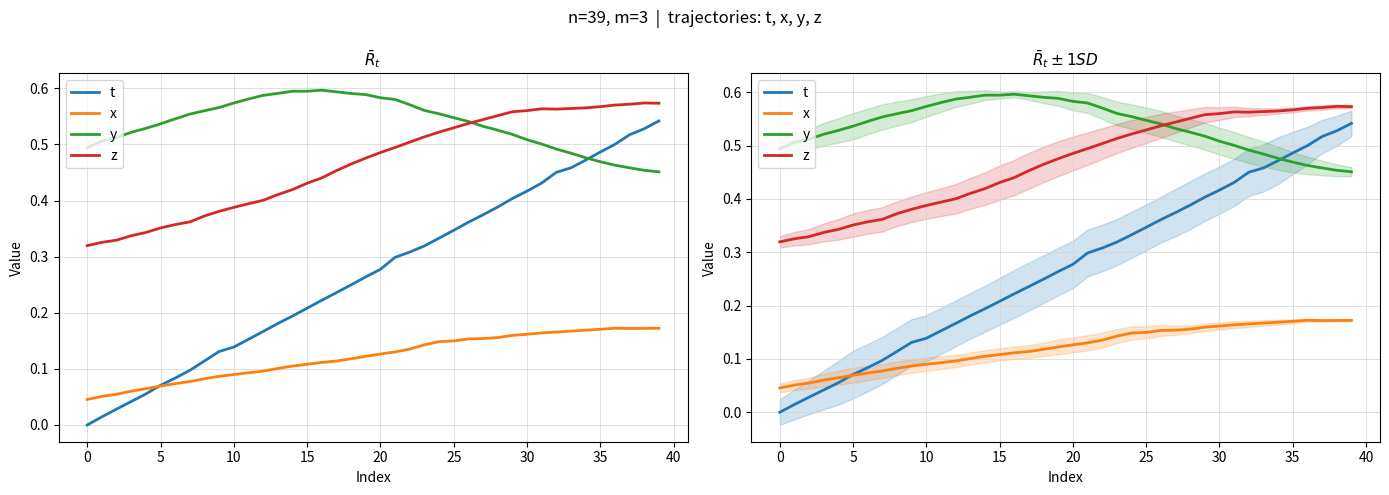

True or false: t and z cross at least once.

False